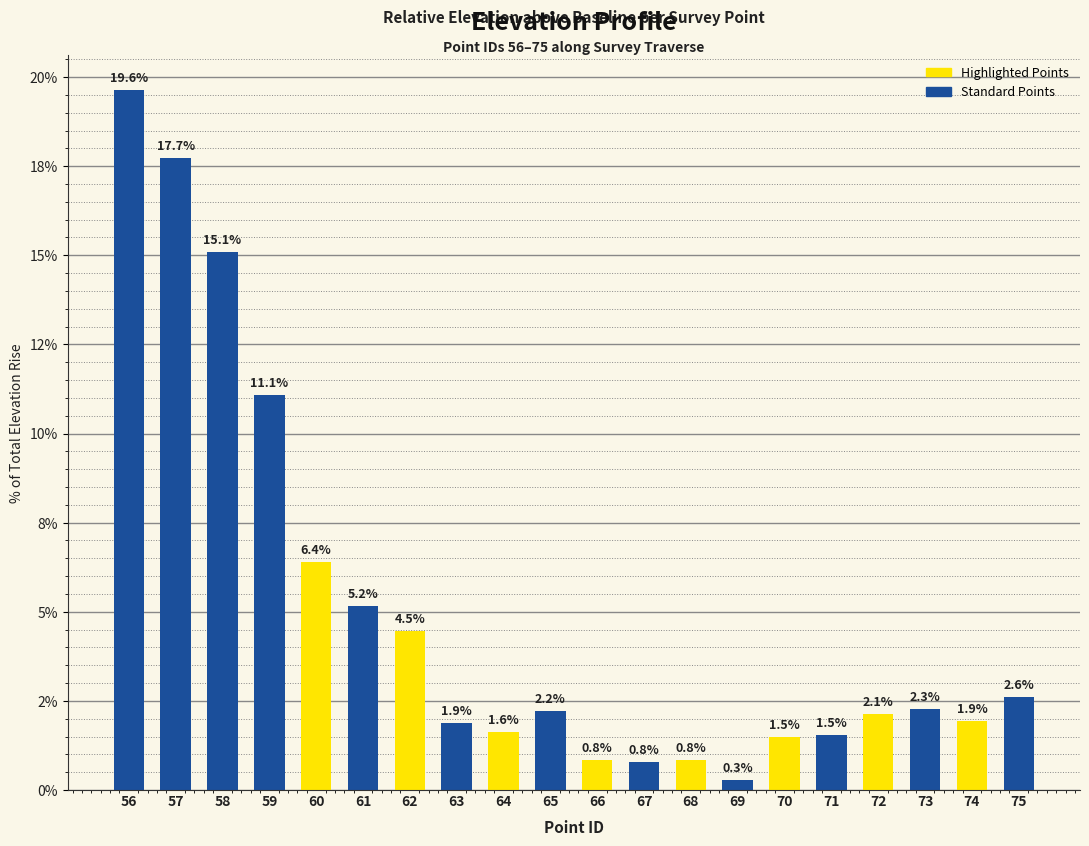

List the labels in order of value, smallest first.

69, 67, 68, 66, 70, 71, 64, 63, 74, 72, 65, 73, 75, 62, 61, 60, 59, 58, 57, 56